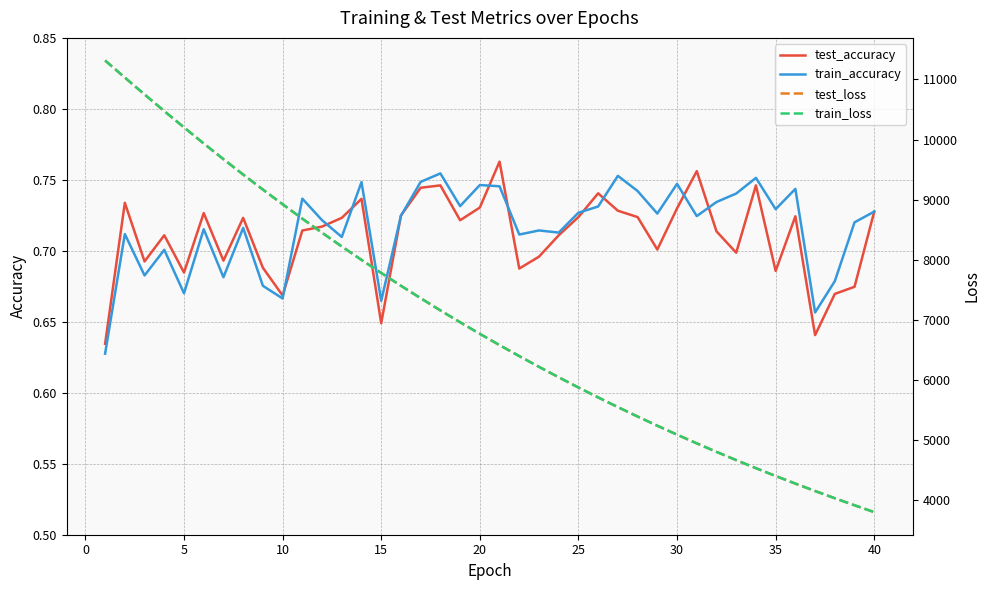

Reading left to right, transcribe all the data shown in this chart.

test_accuracy: 0.6	0.7	0.7	0.7	0.7	0.7	0.7	0.7	0.7	0.7	0.7	0.7	0.7	0.7	0.6	0.7	0.7	0.7	0.7	0.7	0.8	0.7	0.7	0.7	0.7	0.7	0.7	0.7	0.7	0.7	0.8	0.7	0.7	0.7	0.7	0.7	0.6	0.7	0.7	0.7
train_accuracy: 0.6	0.7	0.7	0.7	0.7	0.7	0.7	0.7	0.7	0.7	0.7	0.7	0.7	0.7	0.7	0.7	0.7	0.8	0.7	0.7	0.7	0.7	0.7	0.7	0.7	0.7	0.8	0.7	0.7	0.7	0.7	0.7	0.7	0.8	0.7	0.7	0.7	0.7	0.7	0.7
test_loss: 11313.7	11029.9	10749.7	10472.9	10202.2	9934.2	9673.9	9418.2	9168.6	8924.6	8684.5	8451.0	8223.0	7999.6	7782.7	7569.6	7362.2	7159.8	6962.8	6770.3	6582.8	6400.1	6221.7	6048.1	5878.3	5713.2	5552.4	5395.5	5243.0	5094.0	4949.4	4808.2	4671.0	4537.0	4407.1	4280.4	4157.5	4037.4	3920.3	3806.3
train_loss: 11314.4	11030.5	10749.8	10473.1	10202.0	9934.3	9674.0	9418.0	9168.5	8924.5	8684.4	8450.7	8222.8	7999.5	7782.6	7569.4	7362.1	7159.7	6962.6	6770.2	6582.6	6399.8	6221.5	6047.8	5878.1	5713.1	5552.2	5395.4	5242.9	5093.8	4949.3	4808.0	4670.7	4536.9	4407.0	4280.3	4157.3	4037.3	3920.2	3806.2